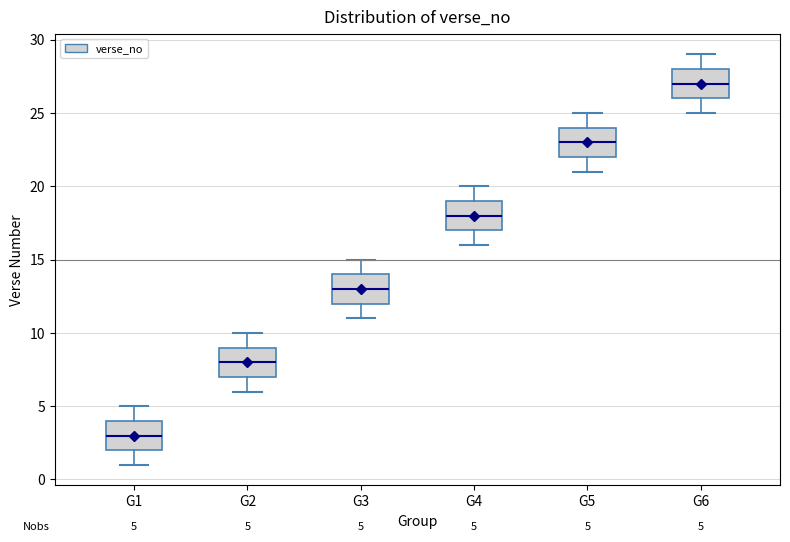

Which box has the lowest median line?

G1